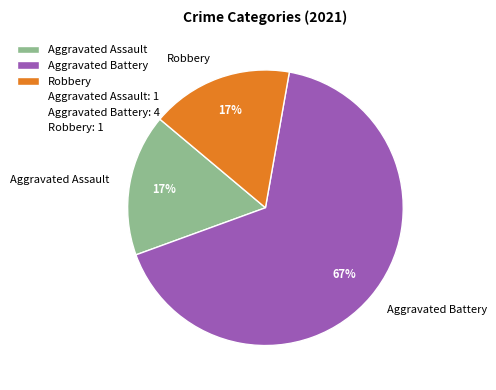

The Aggravated Battery slice represents 77% of the pie. True or false?

False